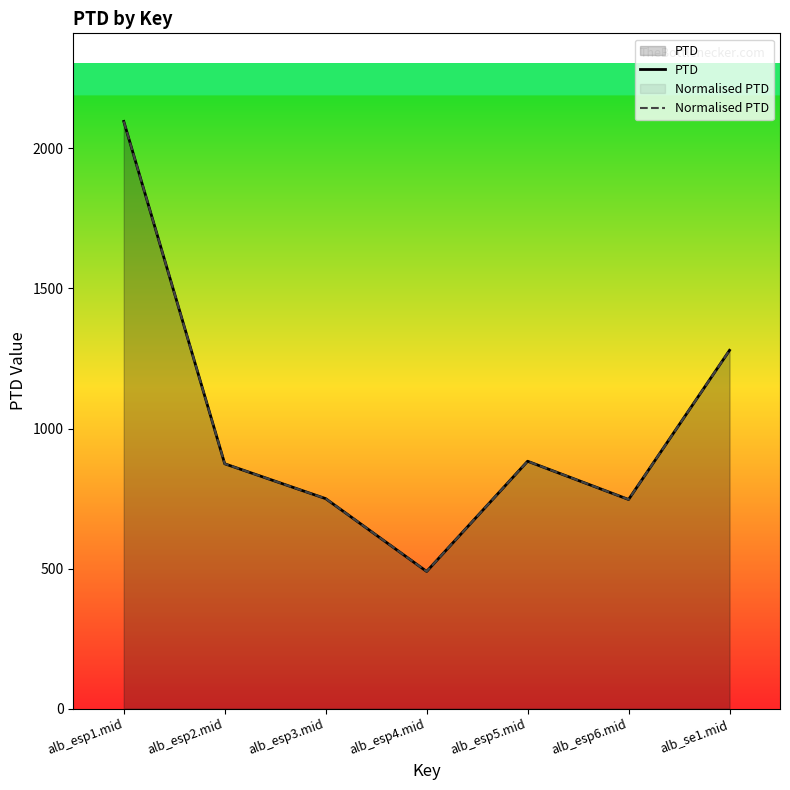

What is the sum of all Normalised PTD values?

7118.5